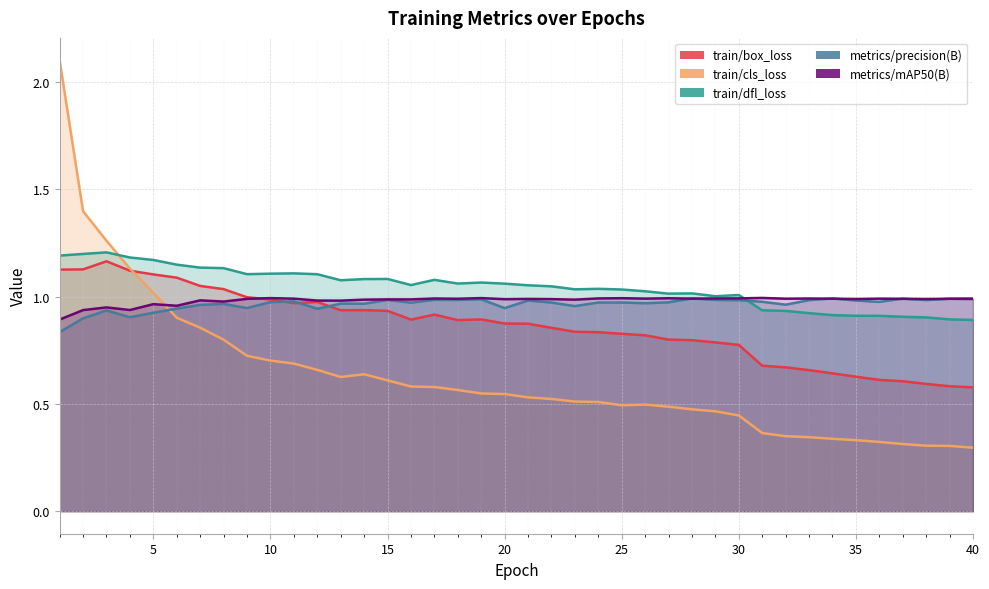

What is the sum of all train/box_loss values?

34.5